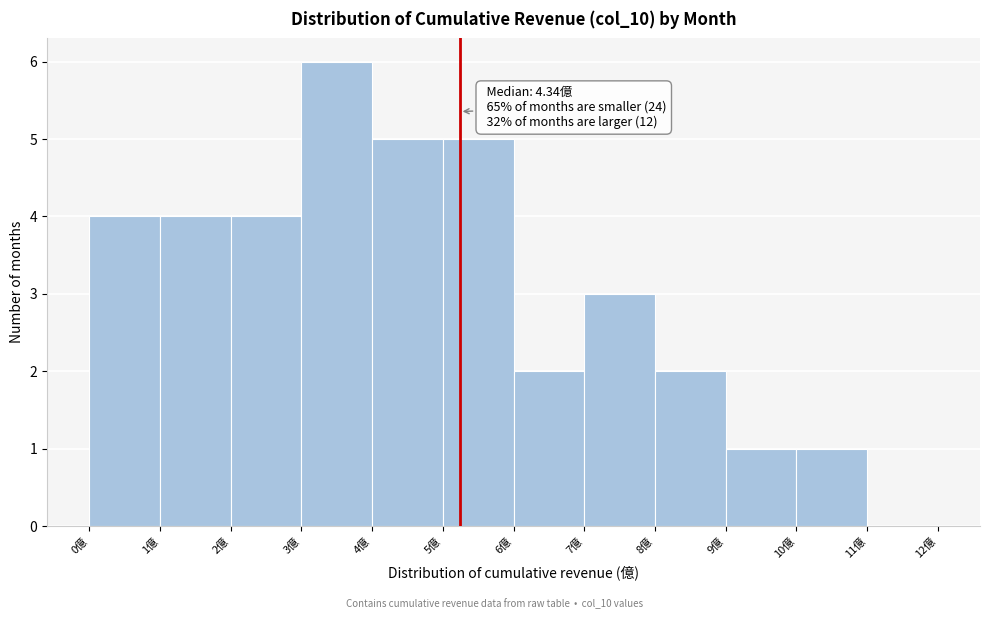

Over which range of the x-axis is the bar tallest?

3 to 4